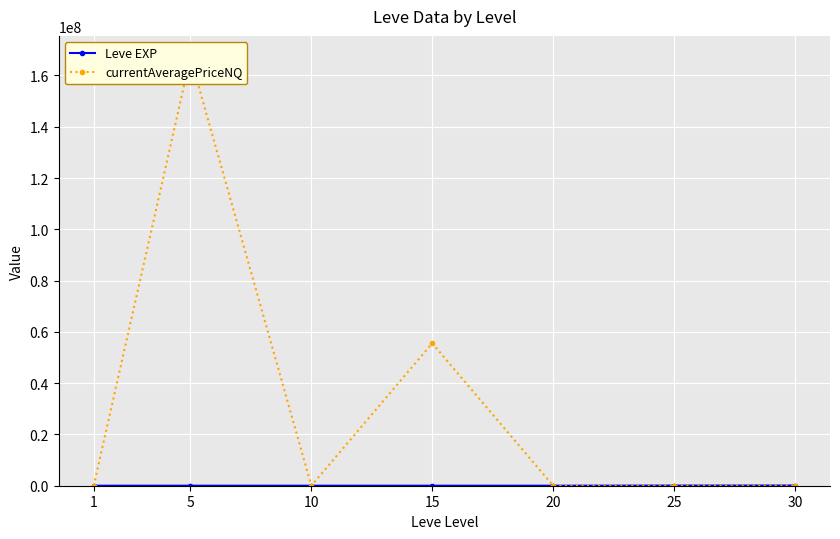

At how many categories does at least one series exceed 162453271?

1